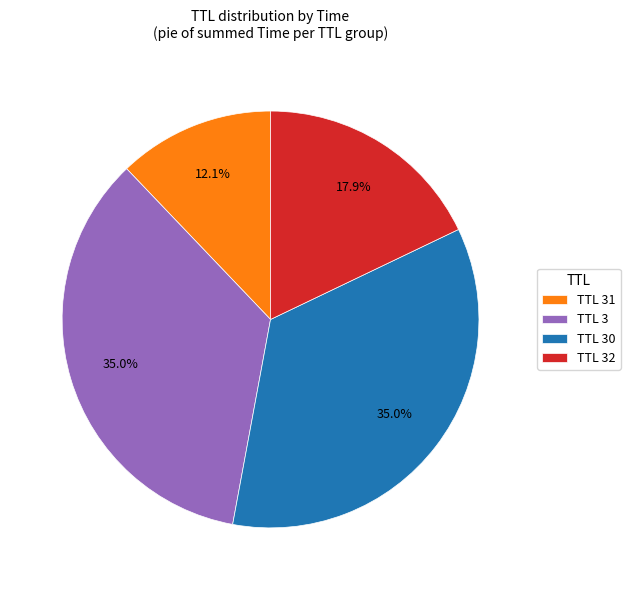

Which has a higher value, TTL 32 or TTL 3?

TTL 3